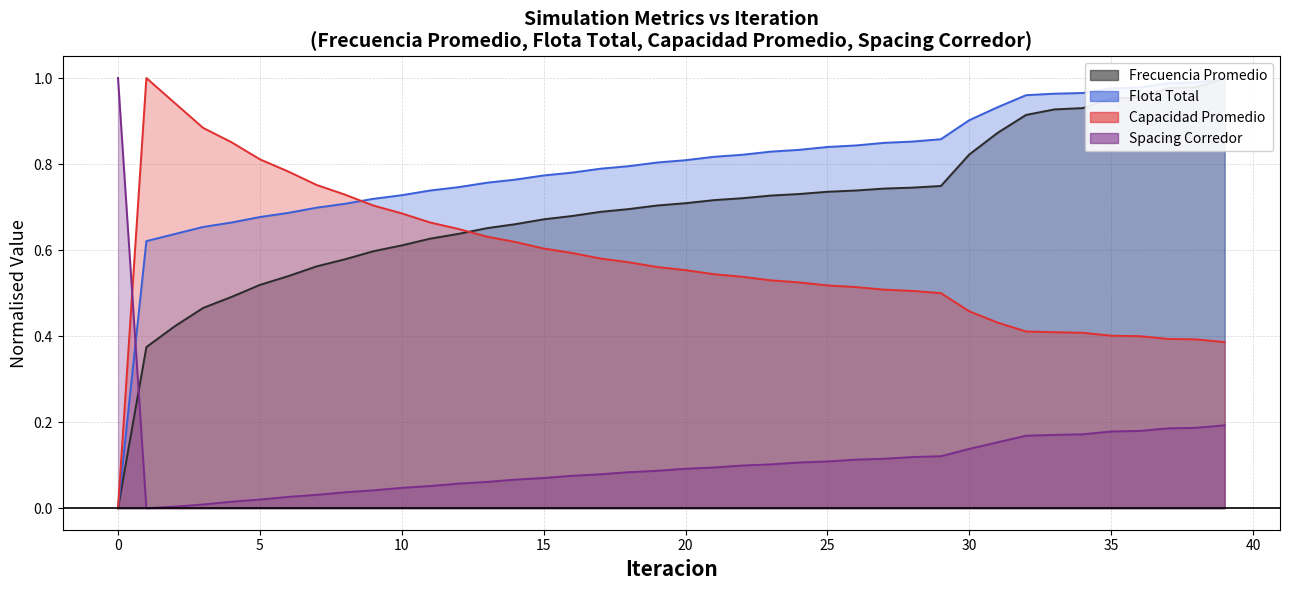

At which category is the sum across all series the highest?

39